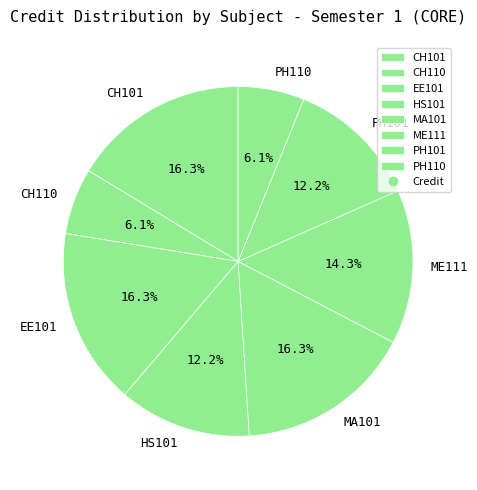

What is the ratio of the value at PH101 to the value at CH110?

2.0